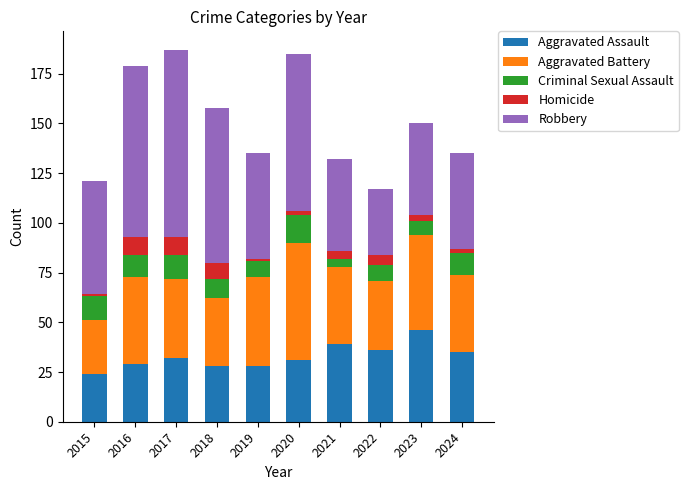

What is the minimum value for Aggravated Assault?

24